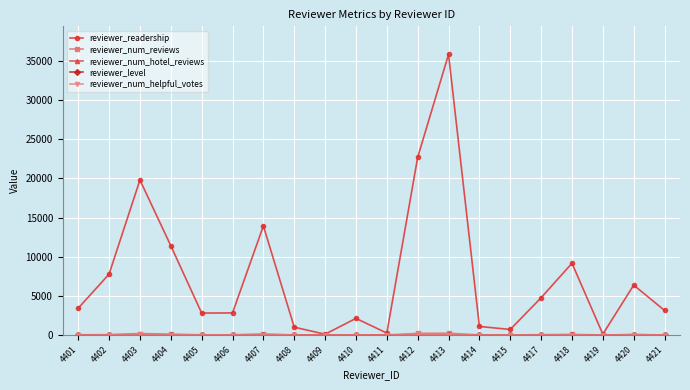

Which series has the largest total across all categories?

reviewer_readership